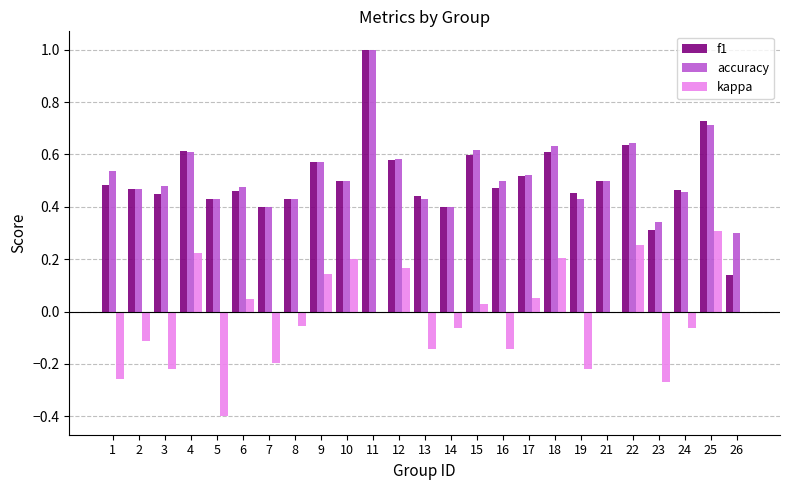

What is the sum of all kappa values?

-0.5